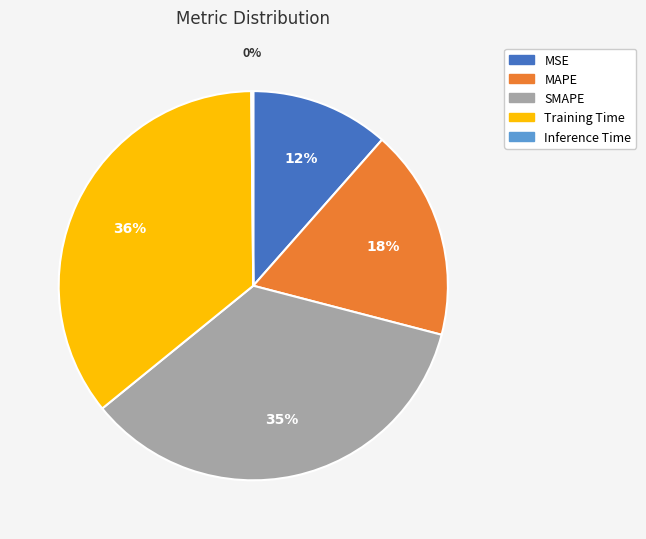

Is the sum of MSE and MAPE greater than half?

No